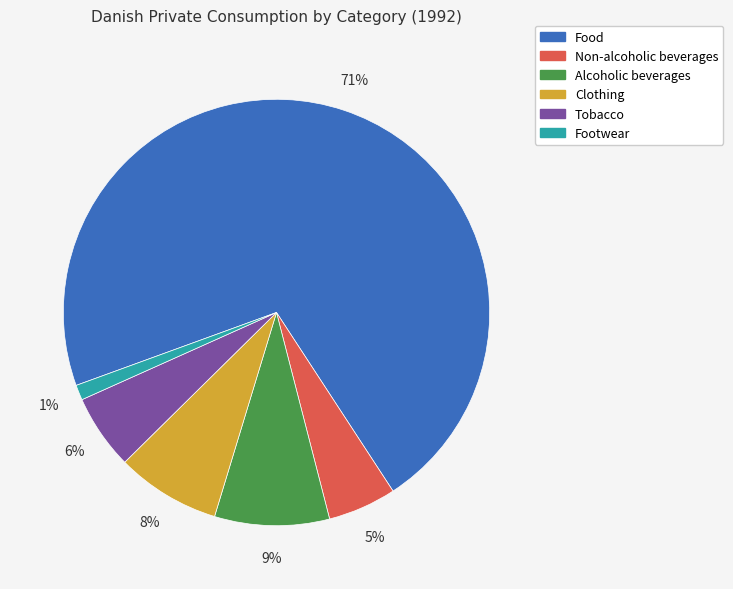

To the nearest percent, what percentage of the pie is Footwear?

1%